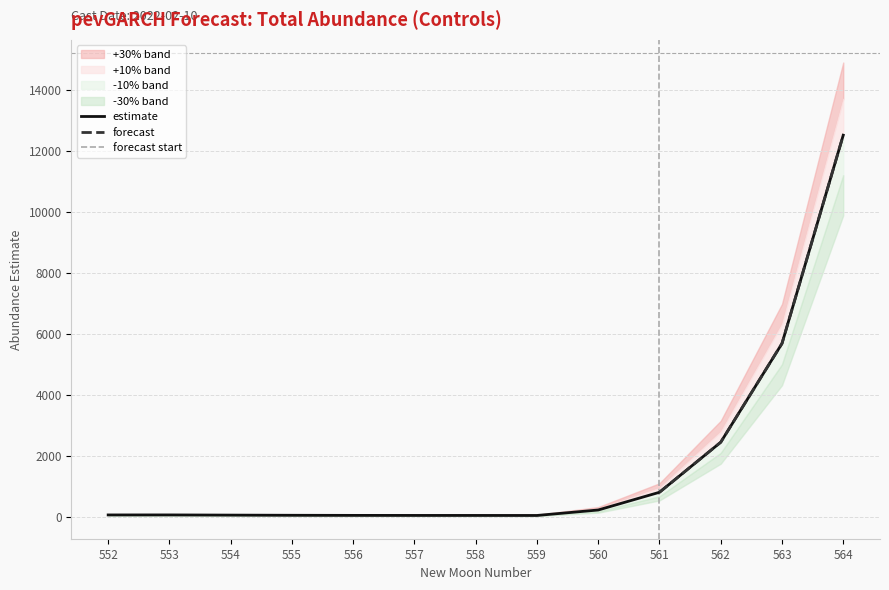

True or false: upper_pi has a value of 104.9 at 558.

False